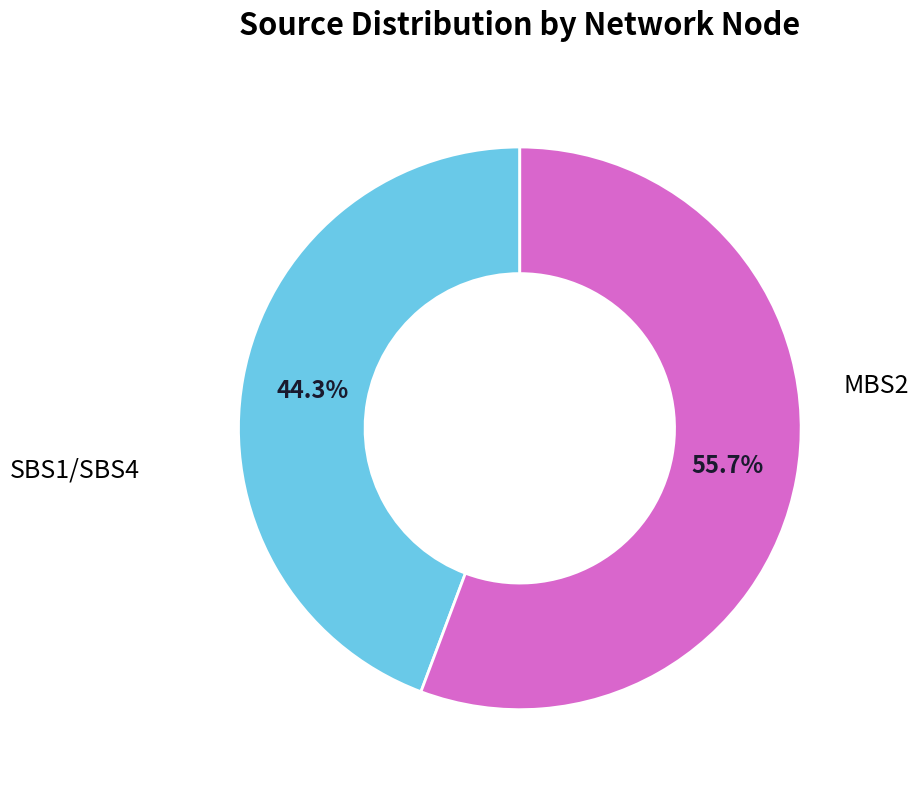

Does any single category account for the majority?

Yes